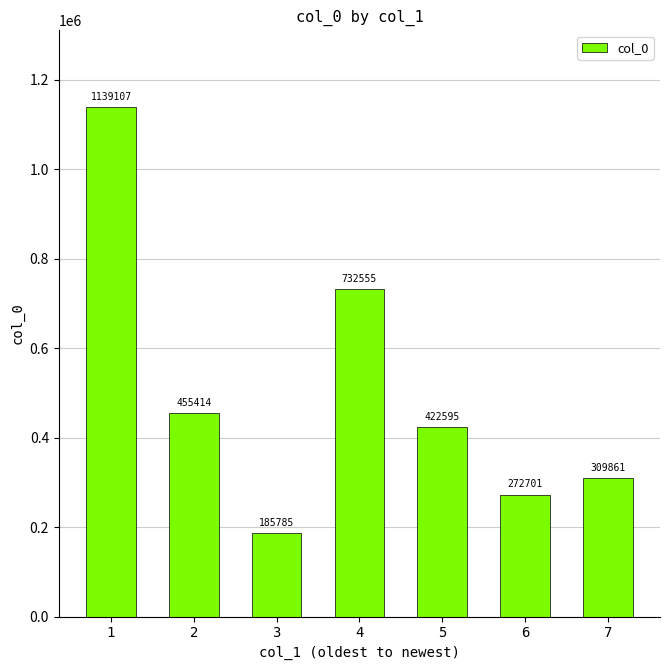

At which label is the value closest to 662446?

4